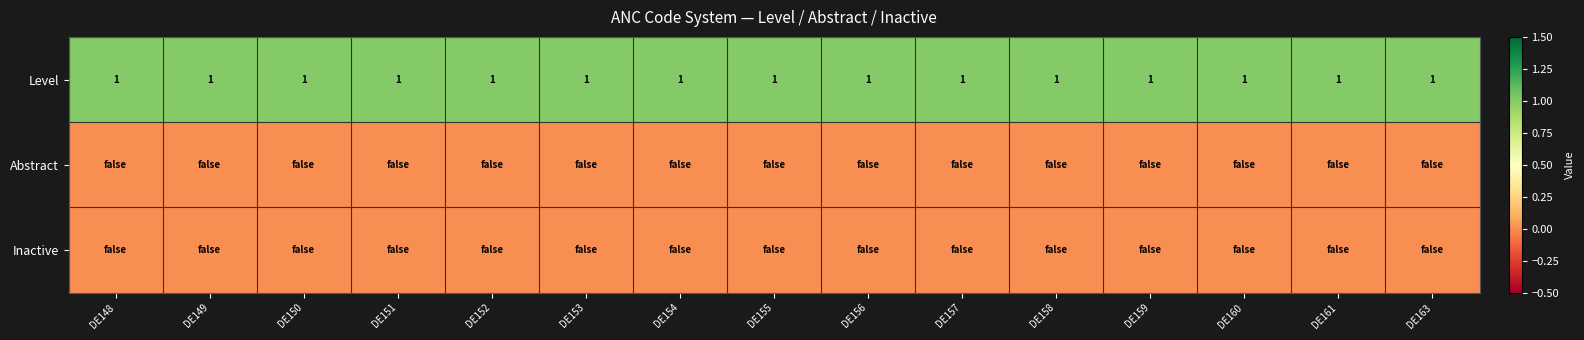

What is the average value of the Level series?

1